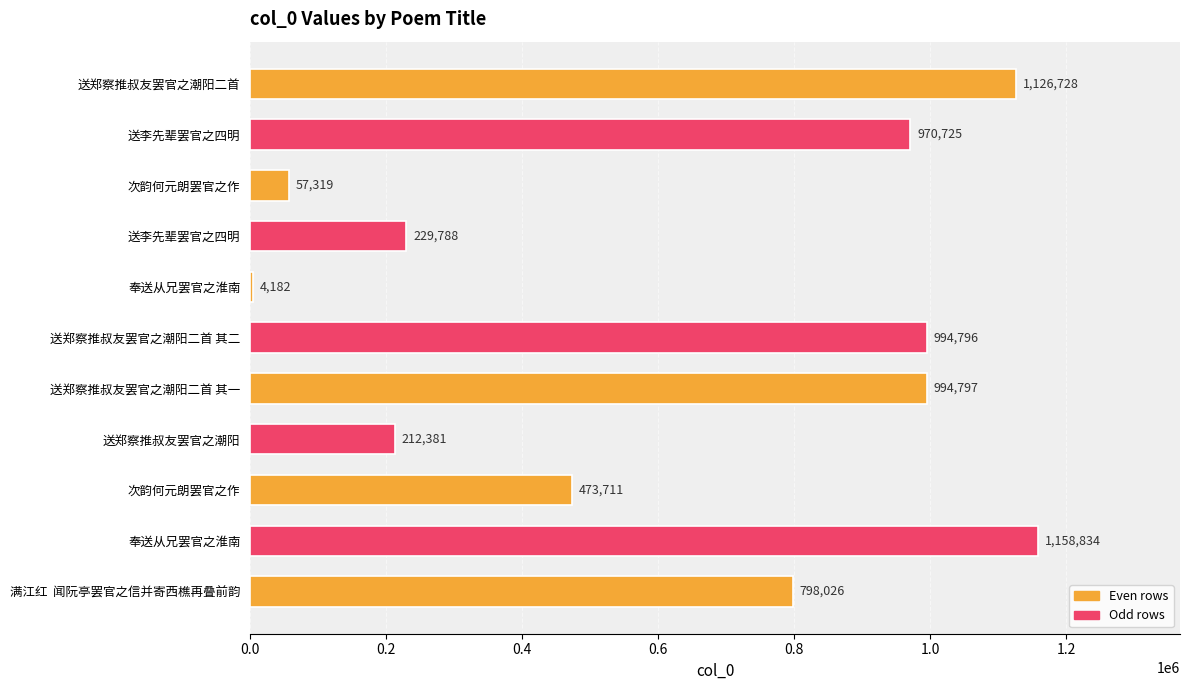

Does the chart contain any negative values?

No